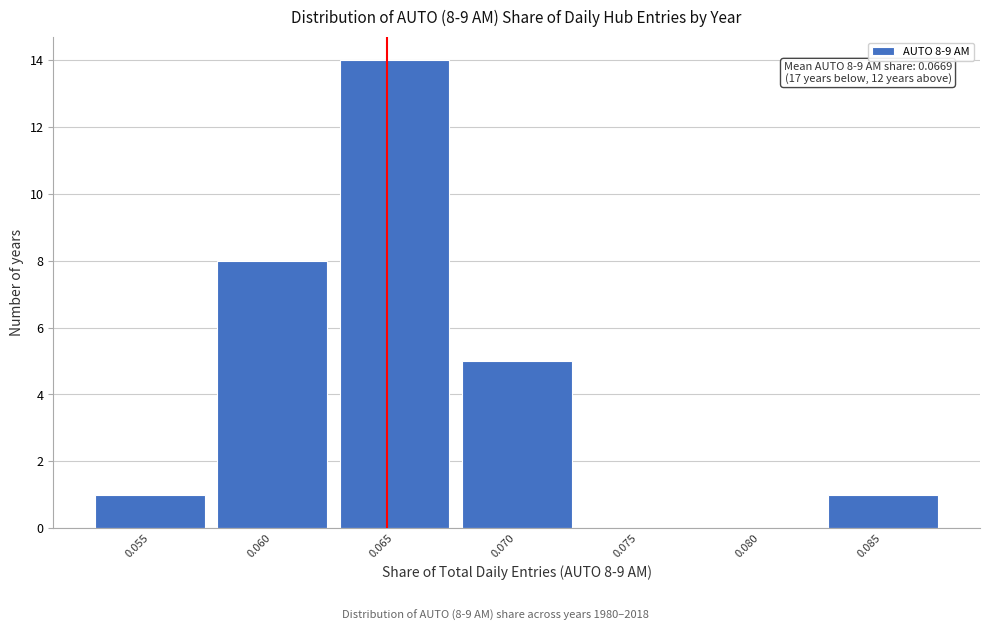

Reading left to right, what are all the values shown in this chart?

0.055=1	0.060=8	0.065=14	0.070=5	0.075=0	0.080=0	0.085=1